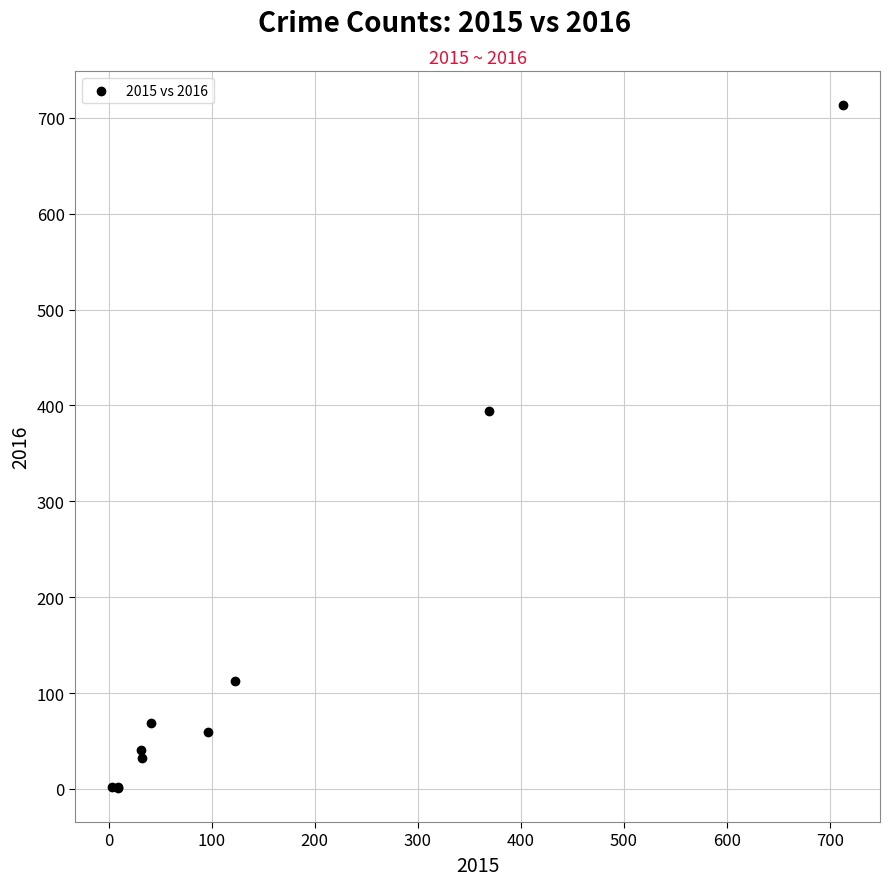

What Y value in the scatter plot is closest to 357?

394